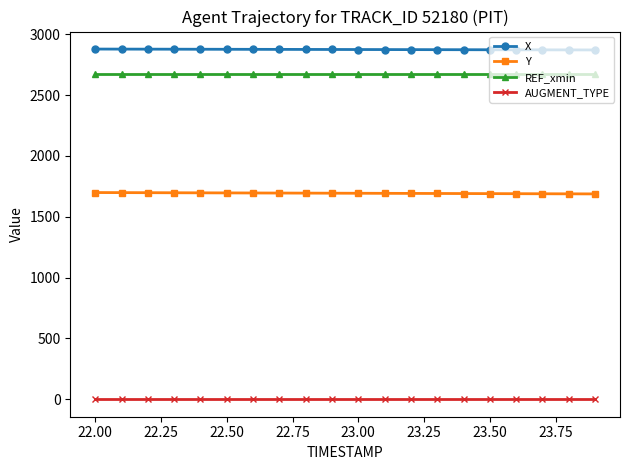

True or false: Y and REF_xmin intersect in this chart.

False